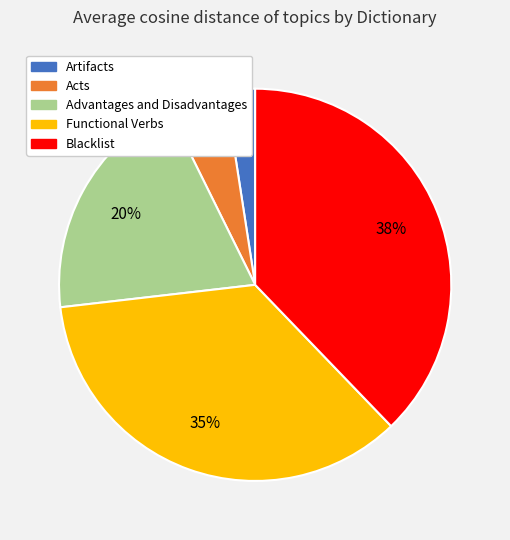

Is there any slice that represents more than half of the pie?

No